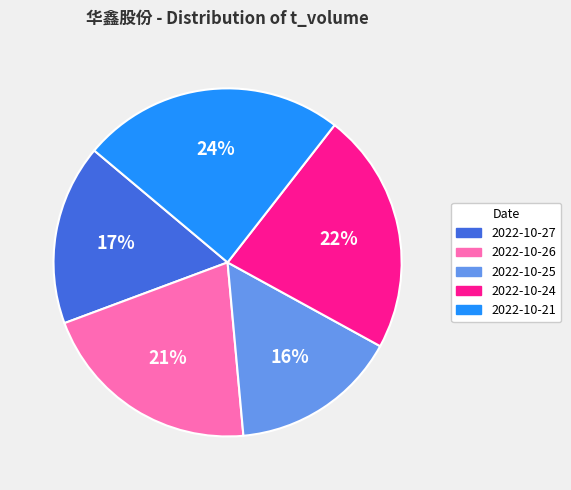

Combined, do 2022-10-21 and 2022-10-25 account for over 50%?

No